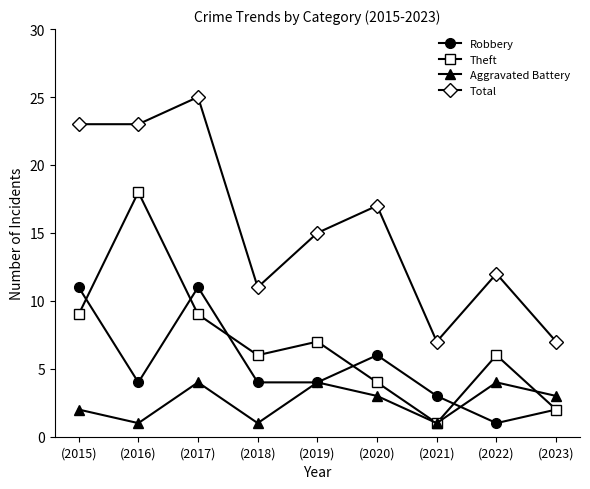

Is this an area chart (filled region under the line)?

No